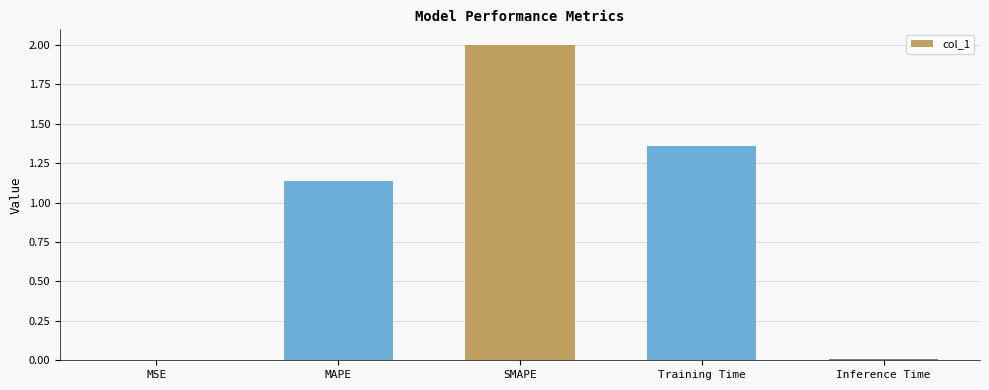

What is the sum of all values?

4.5